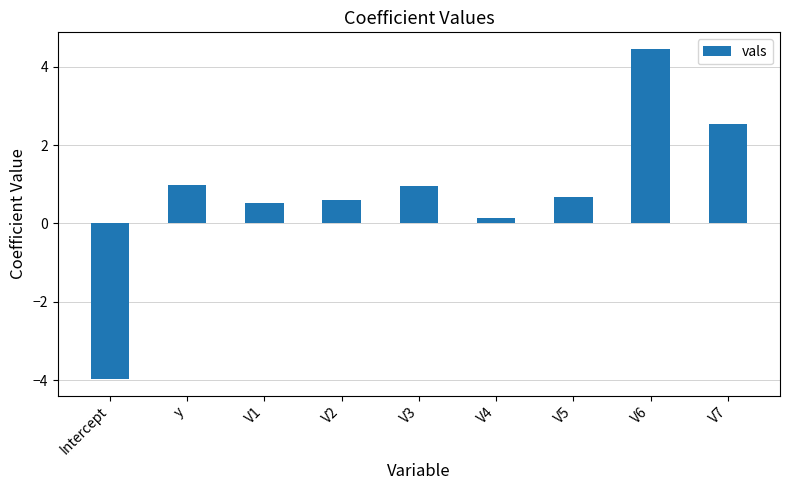

At which label does the data first exceed 0?

y